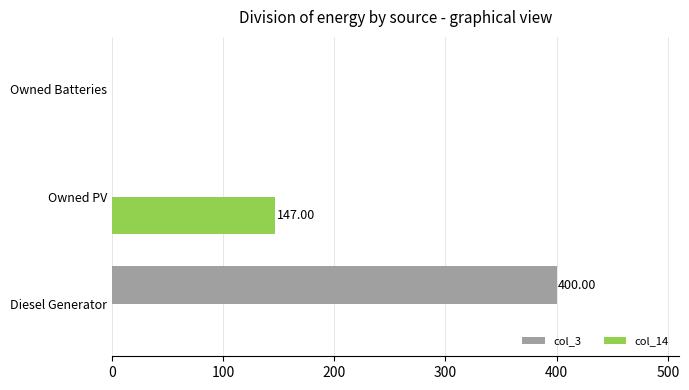

At which category is the sum across all series the highest?

Diesel Generator